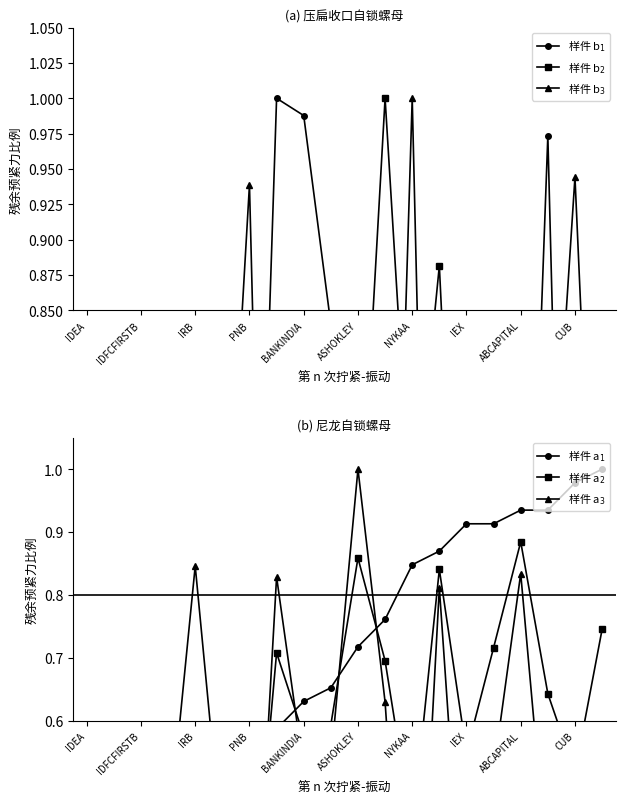

At how many categories does at least one series exceed 0?

20